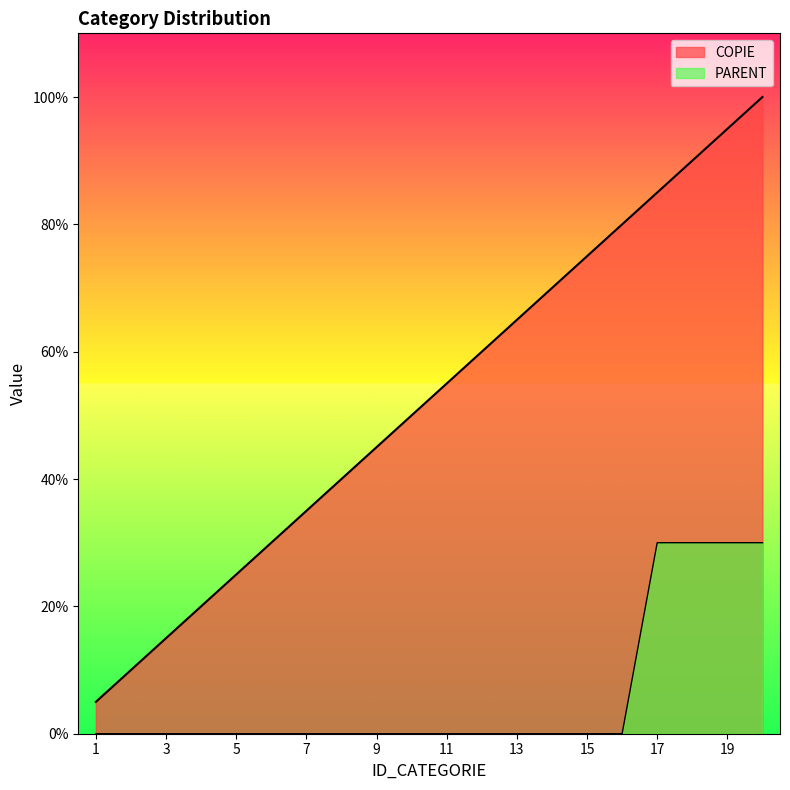

How many values in the COPIE series exceed 11?

9